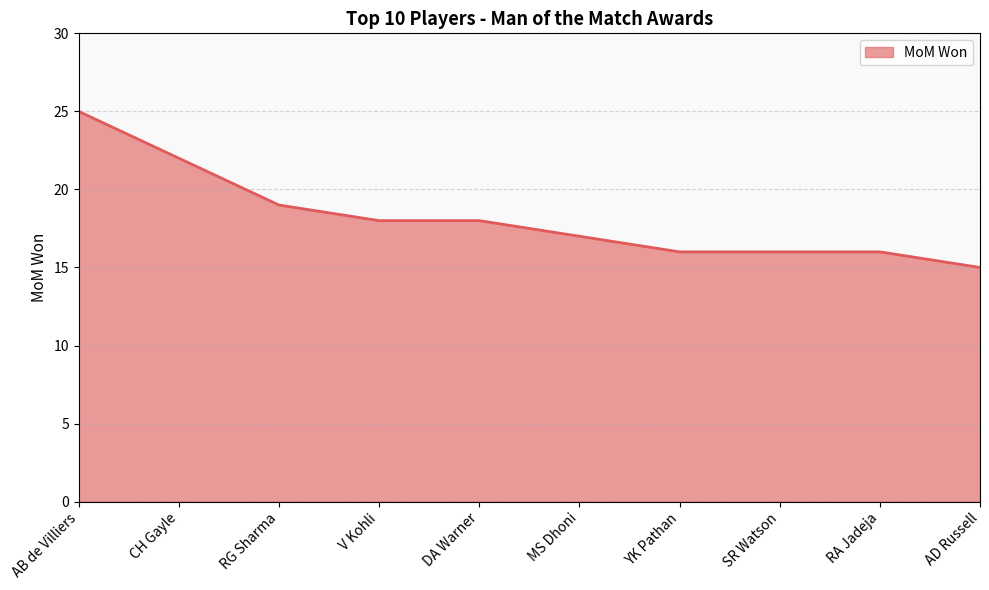

What is the average value?

18